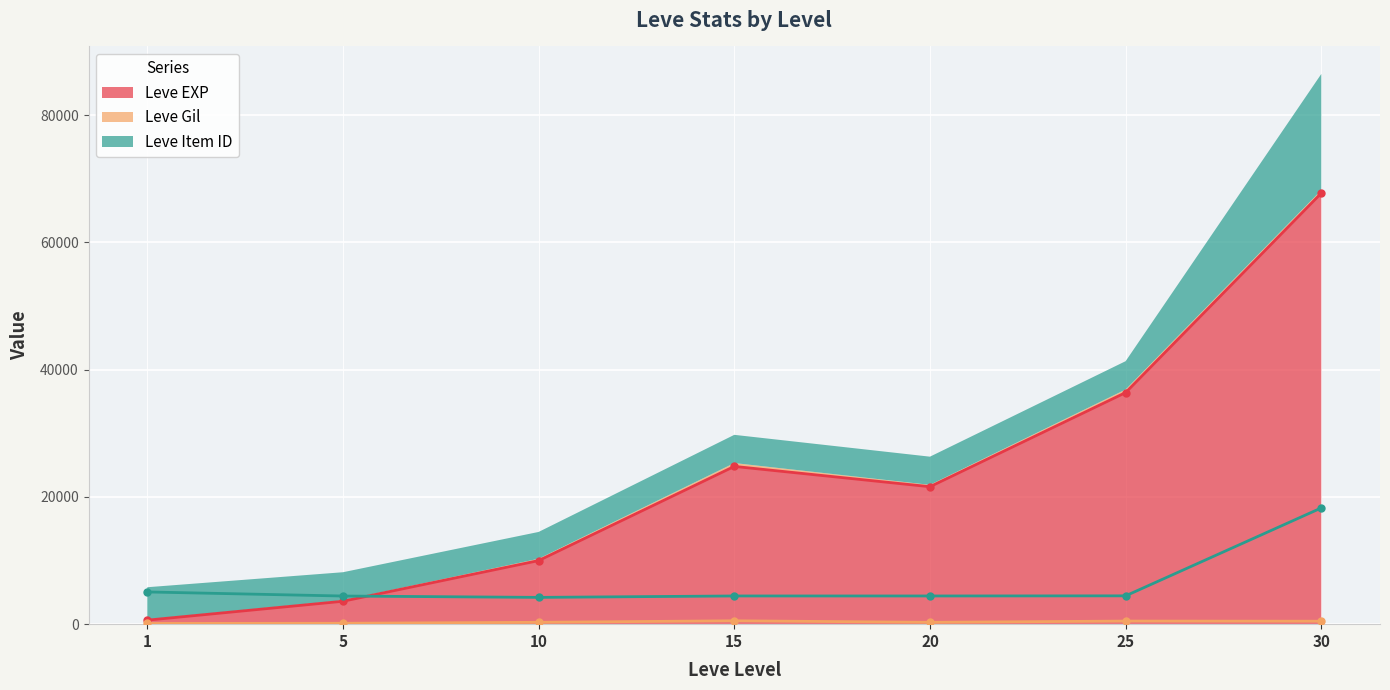

Between 20 and 1, which is larger?

20